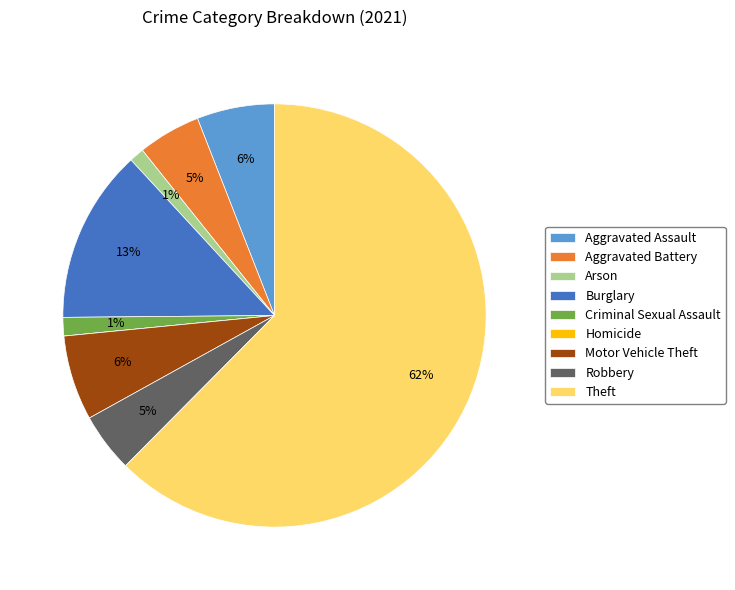

Is the sum of Motor Vehicle Theft and Aggravated Battery greater than half?

No